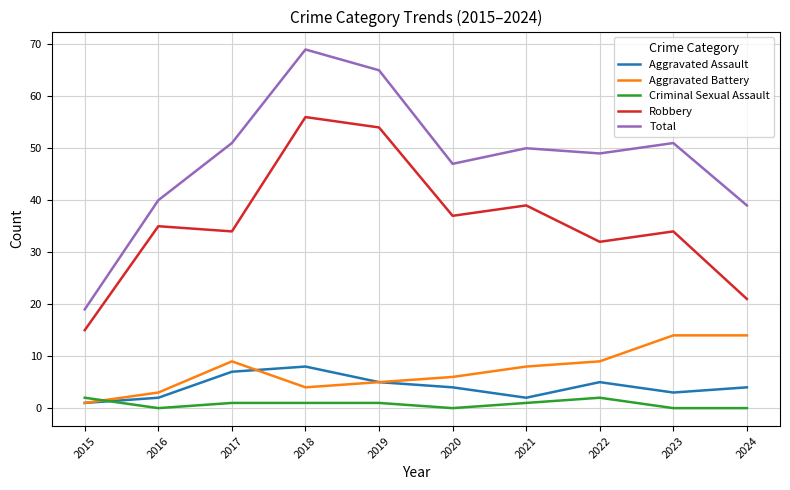

How many lines are shown in the chart?

5